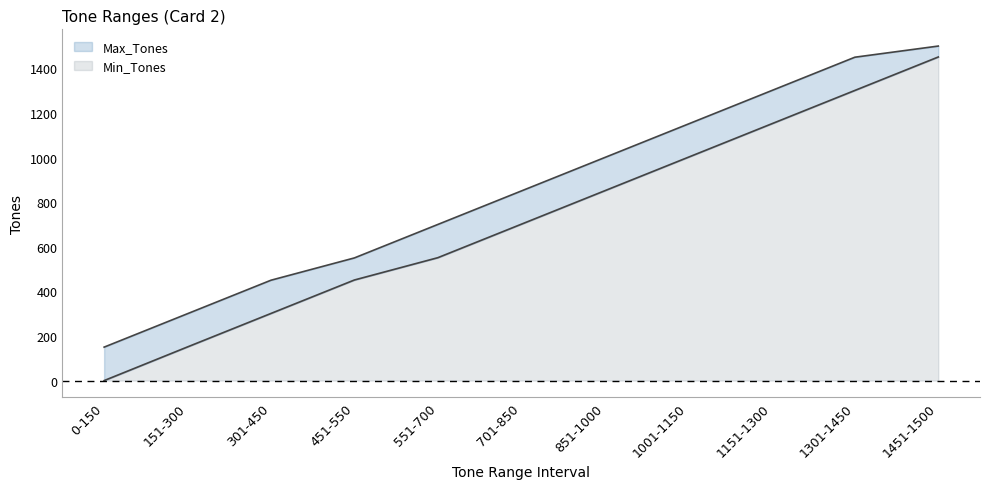

At which category does the chart reach its peak across all series?

1451-1500